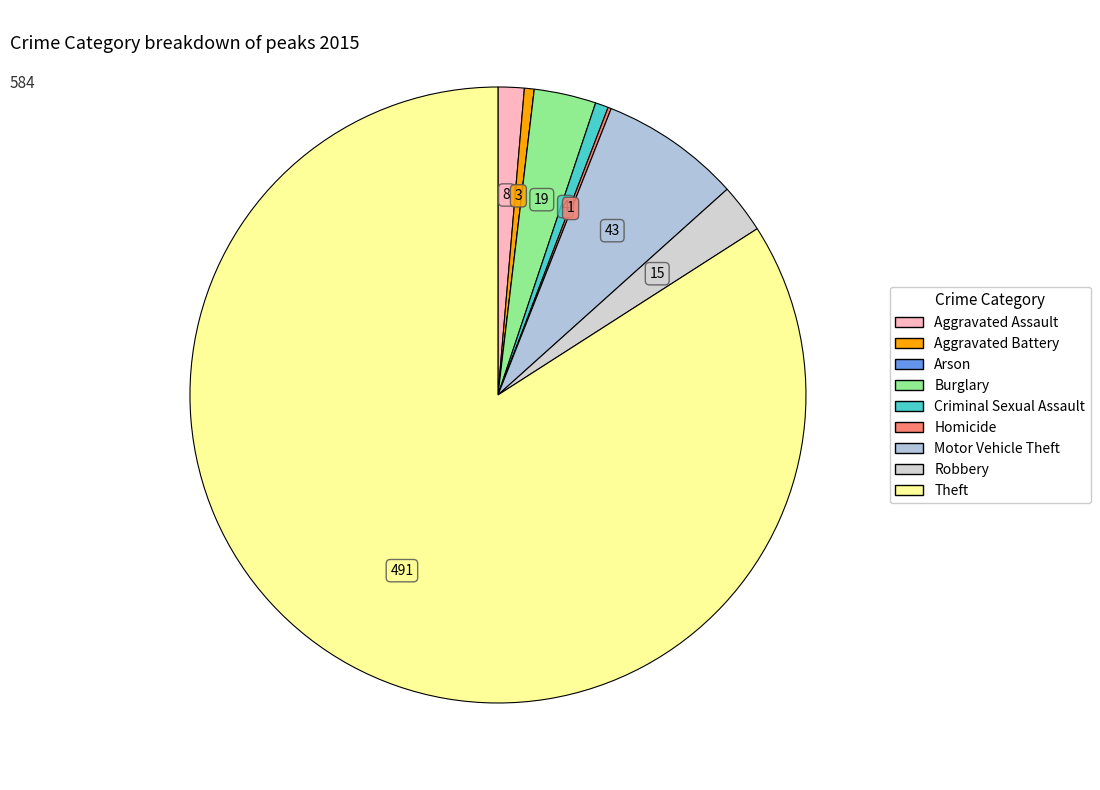

How many segments does this pie chart have?

9